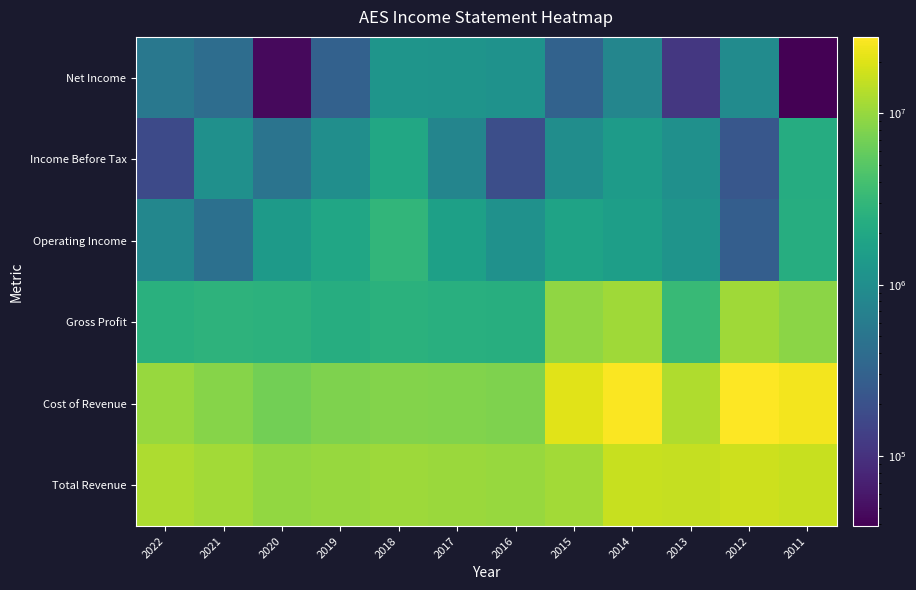

At how many categories does at least one series exceed 19111797?

4